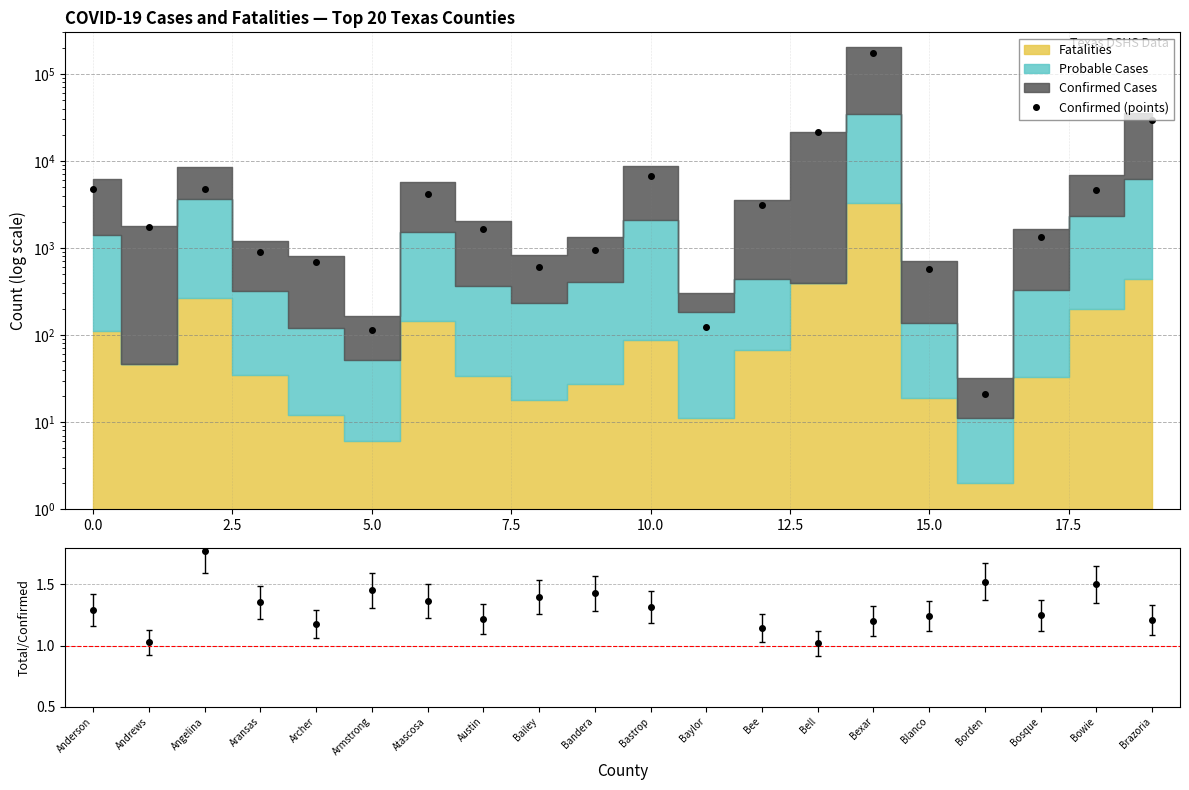

At which category does the chart reach its peak across all series?

14